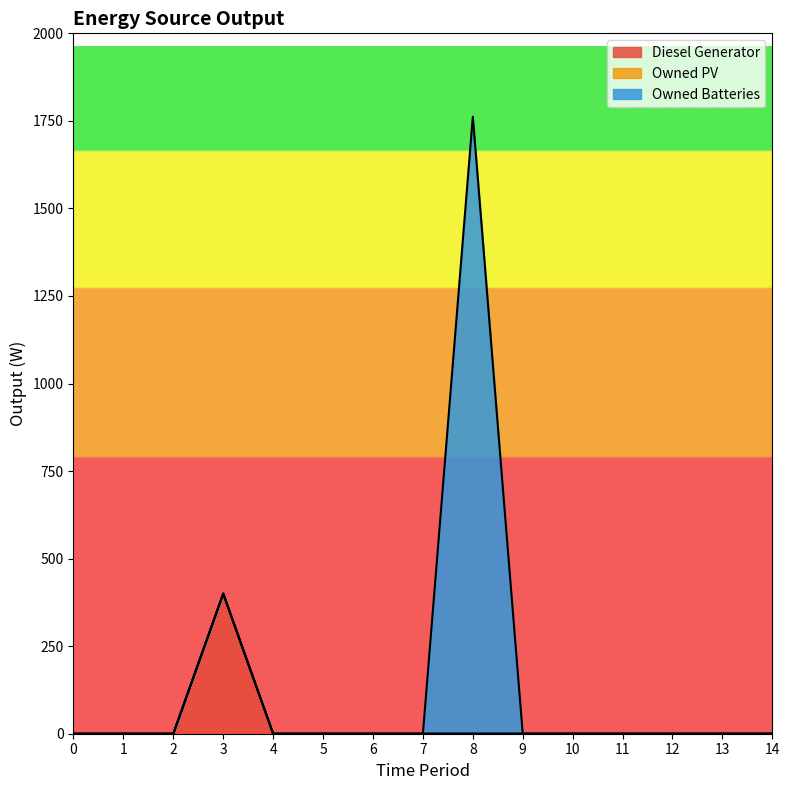

In Owned Batteries, how many points are higher than both neighbors (excluding endpoints)?

1